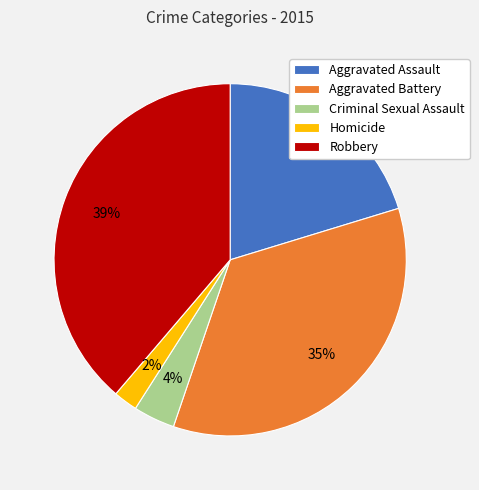

Which slice is the largest?

Robbery